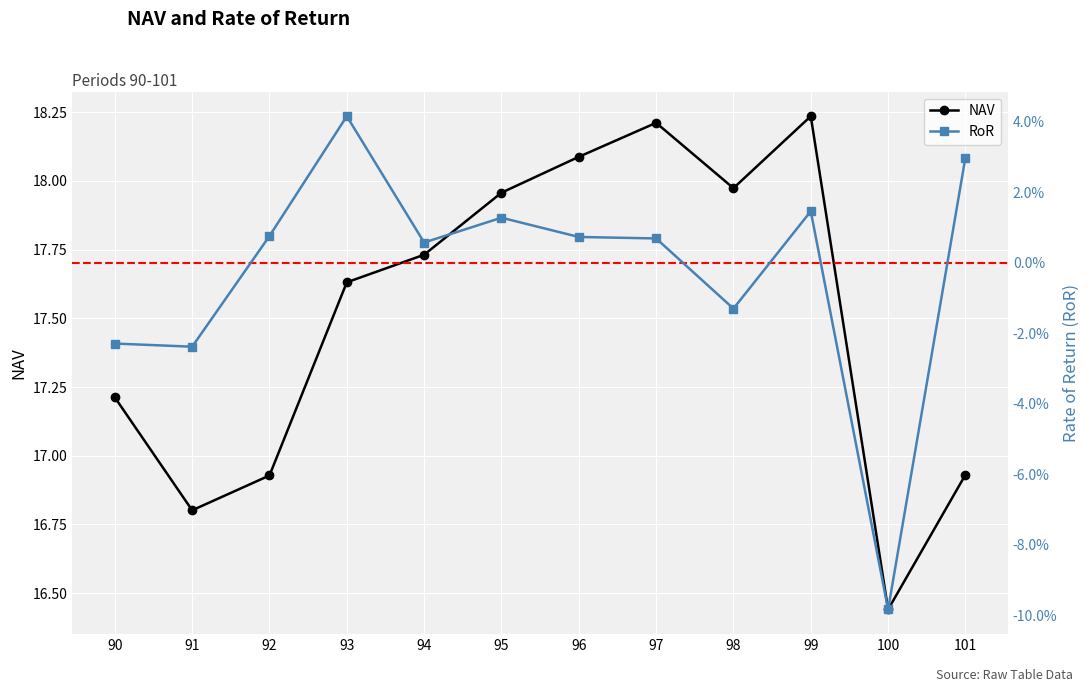

At which label is RoR closest to 0?

94